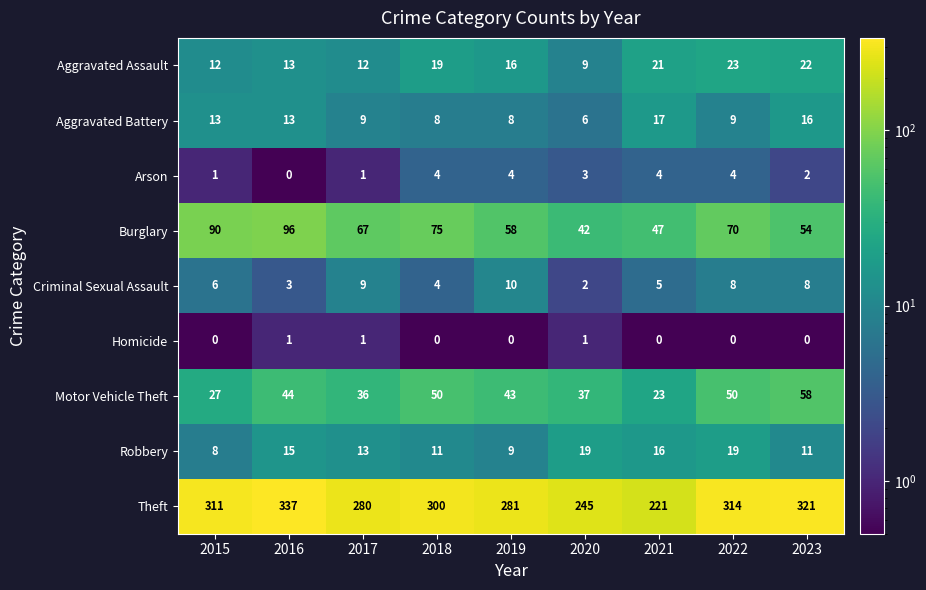

True or false: Homicide has a value of 2 at 2017.

False